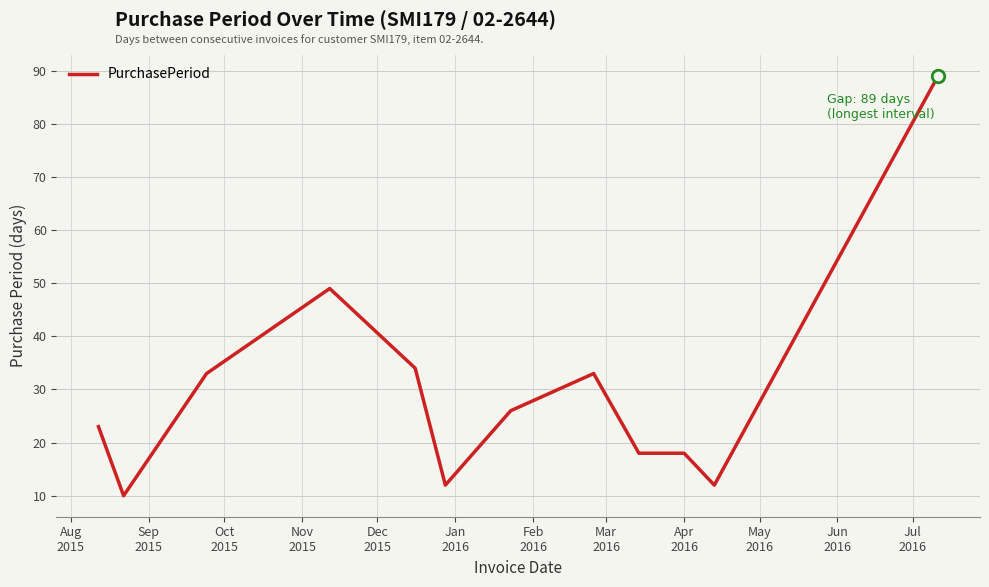

What is the greatest value displayed?

89